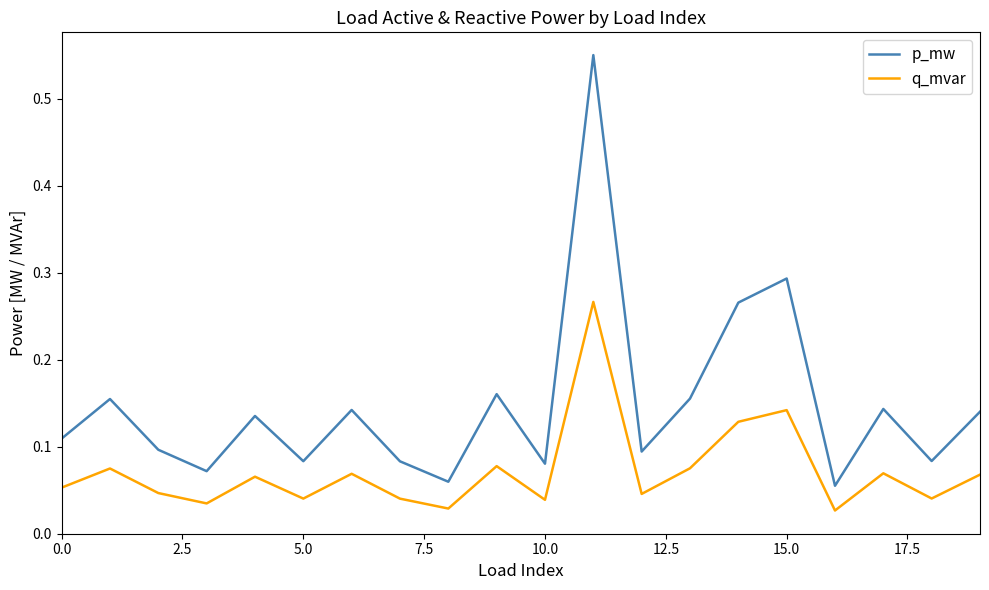

True or false: p_mw and q_mvar intersect in this chart.

False